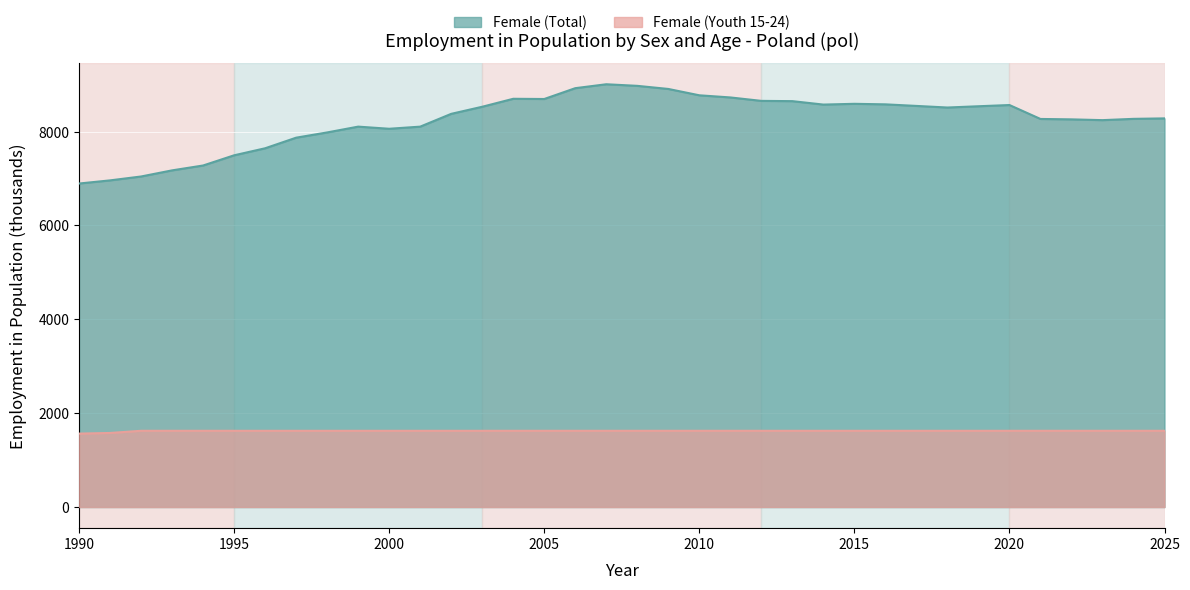

True or false: Female (Youth 15-24) has more than 2 interior local peaks.

False